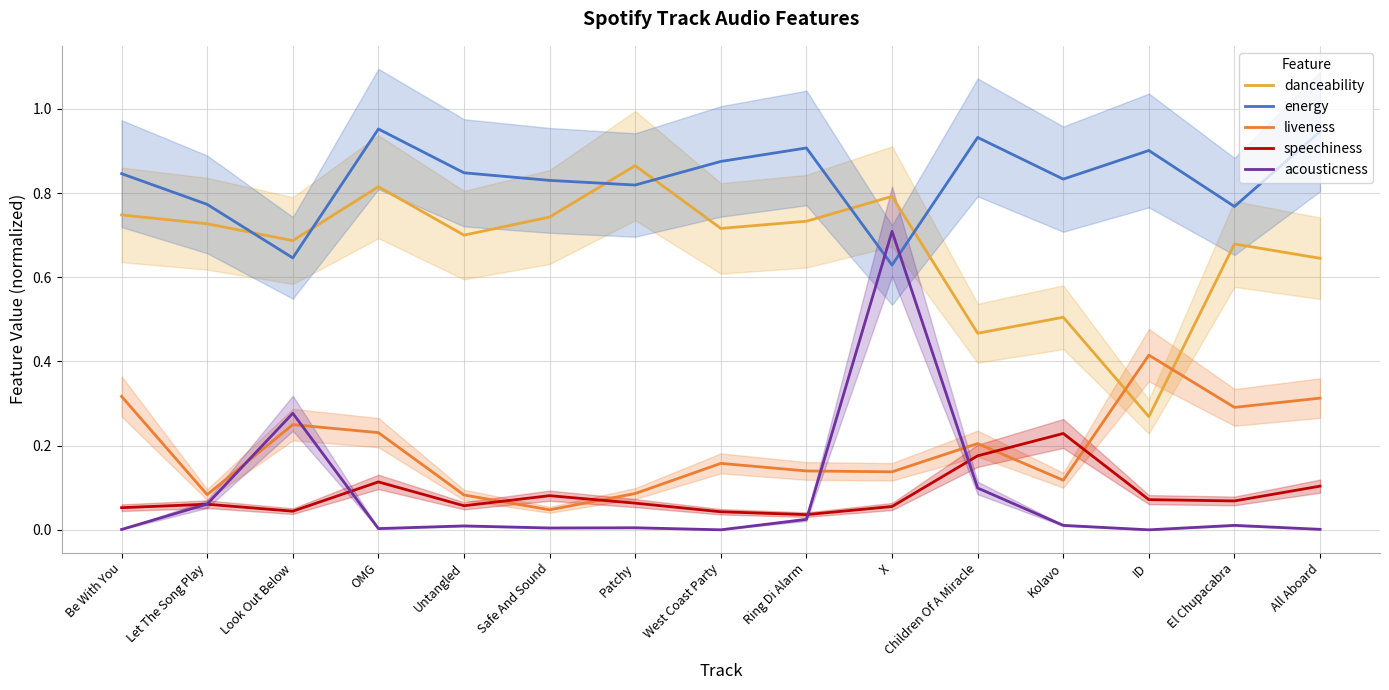

True or false: liveness and danceability intersect in this chart.

True